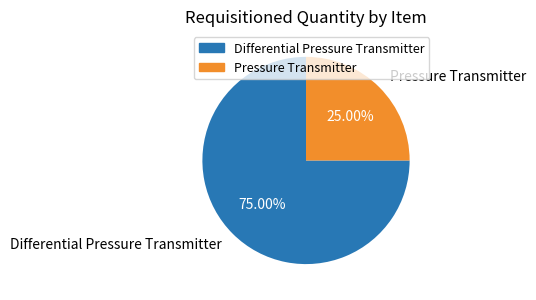

Combined, do Differential Pressure Transmitter and Pressure Transmitter account for over 50%?

Yes